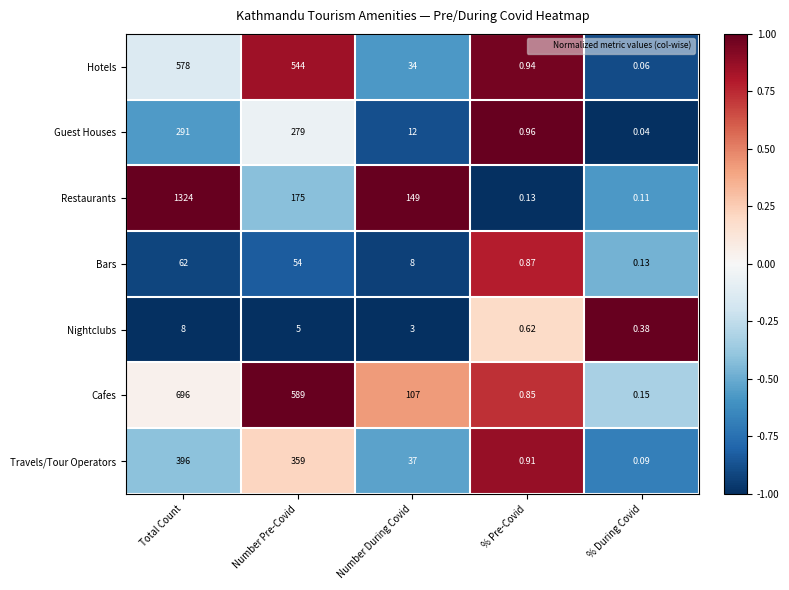

At which category does the chart reach its peak across all series?

Total Count